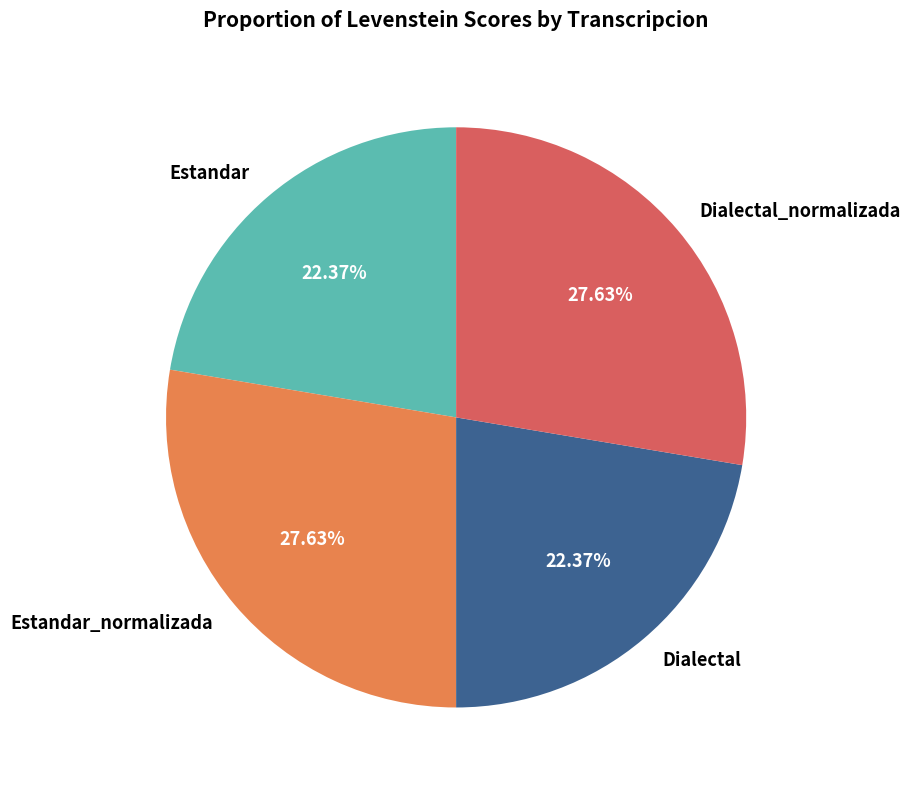

Does Estandar account for over 50% of the chart?

No